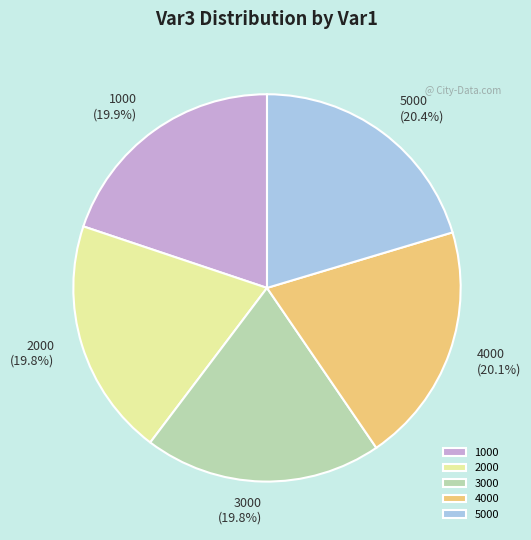

Combined, what portion of the pie is 3000 and 1000?

39.7%